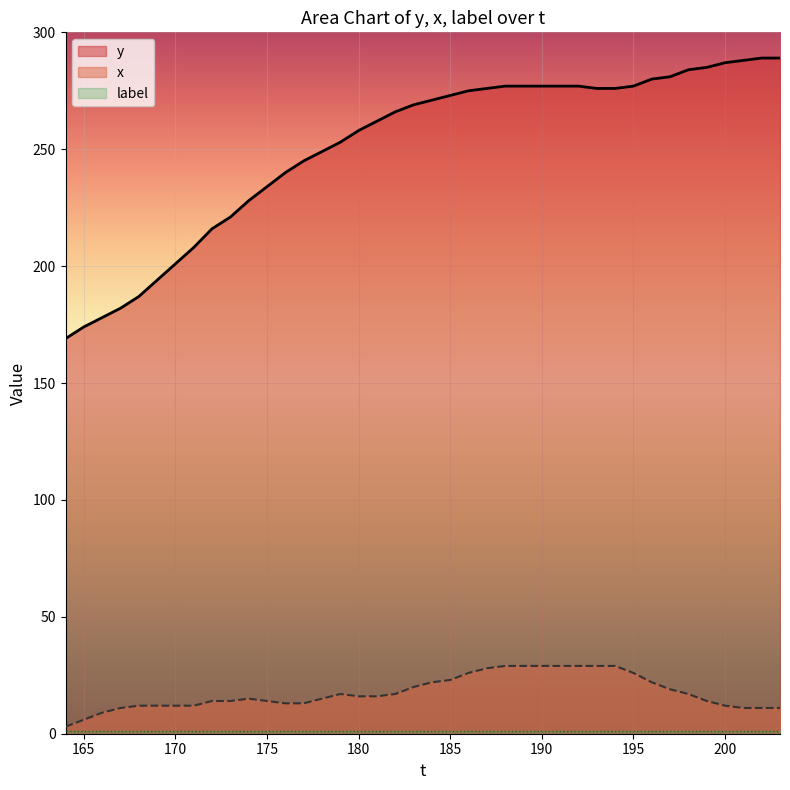

Between 199 and 201, which is larger?

201